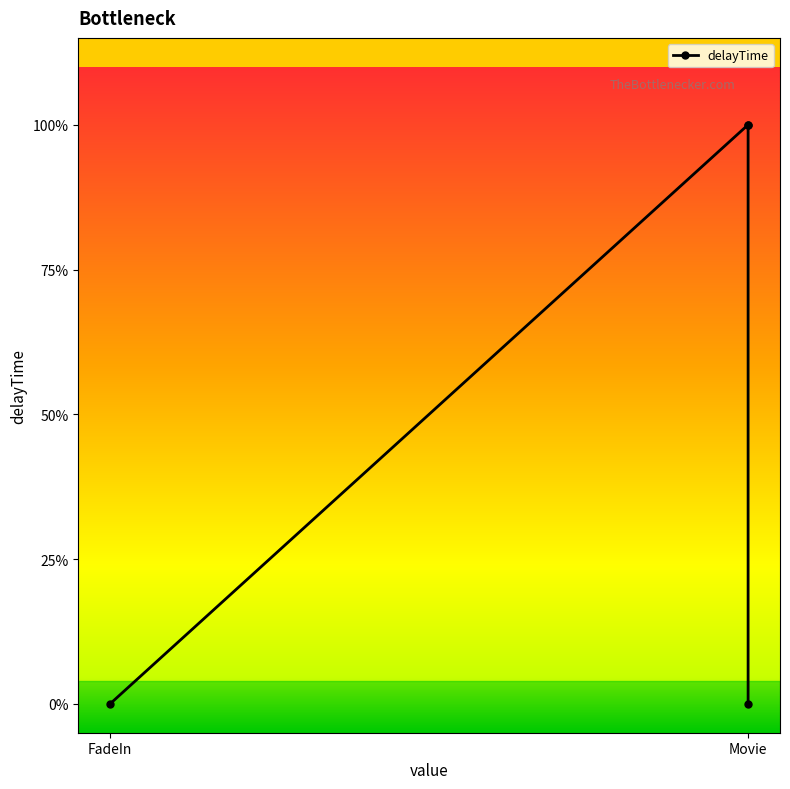

Count the number of categories in the chart.

4